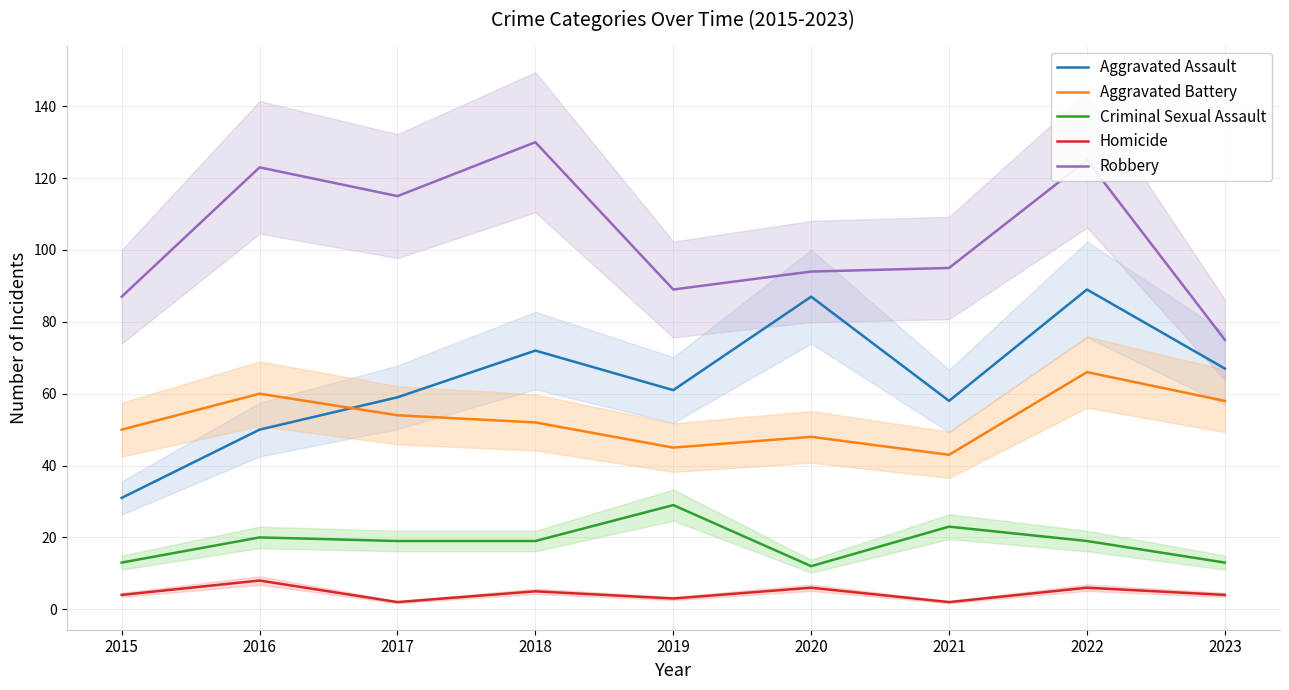

At how many categories does at least one series exceed 52?

9